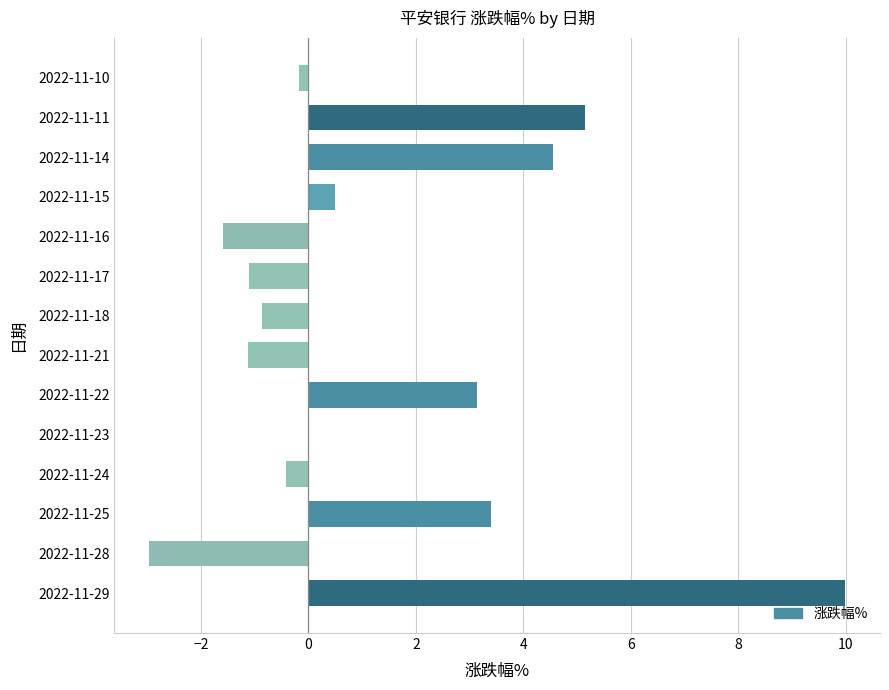

What is the maximum value shown in the chart?

10.0